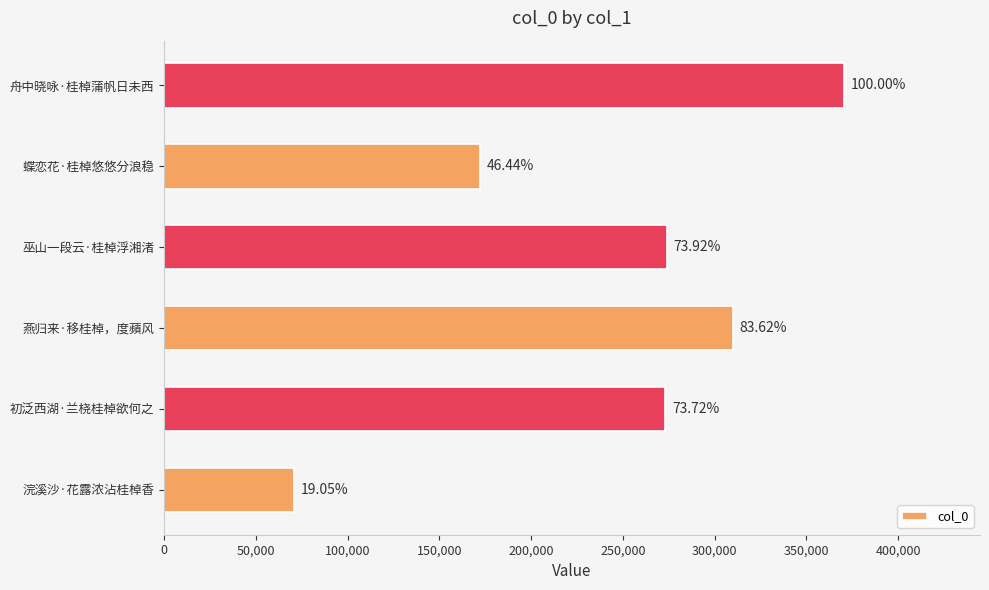

How many bars are there in total?

6